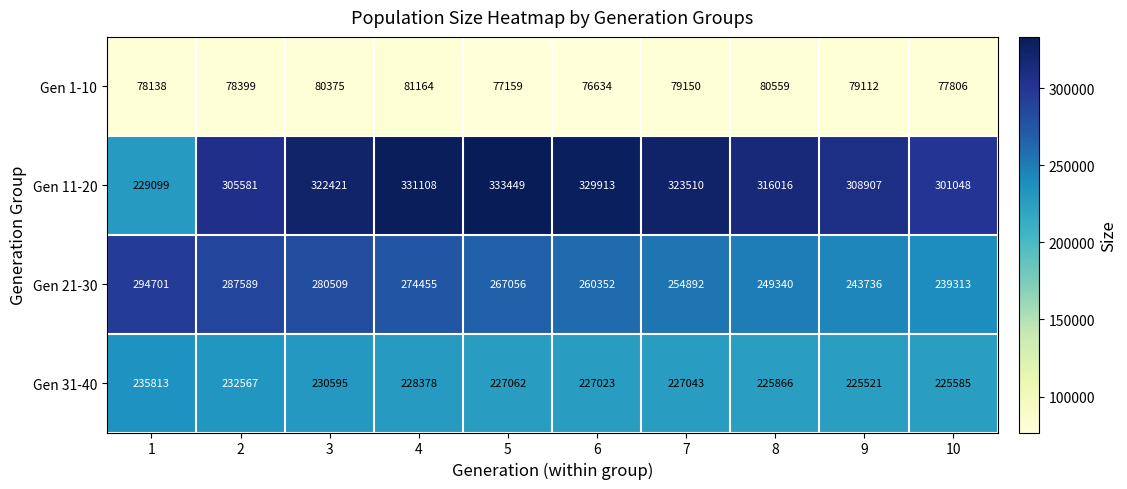

True or false: Gen 21-30 has a value of 260352 at 6.

True